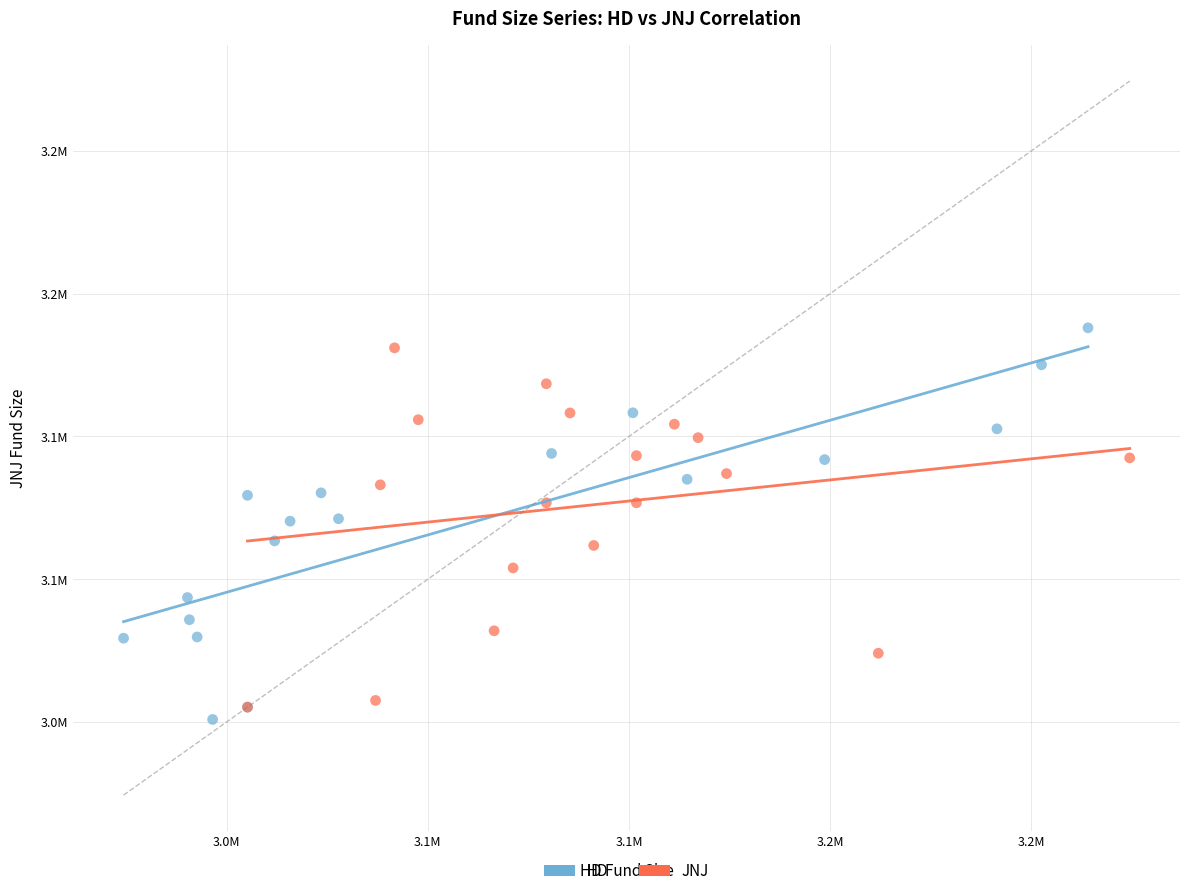

Which series contains the highest Y value?

HD